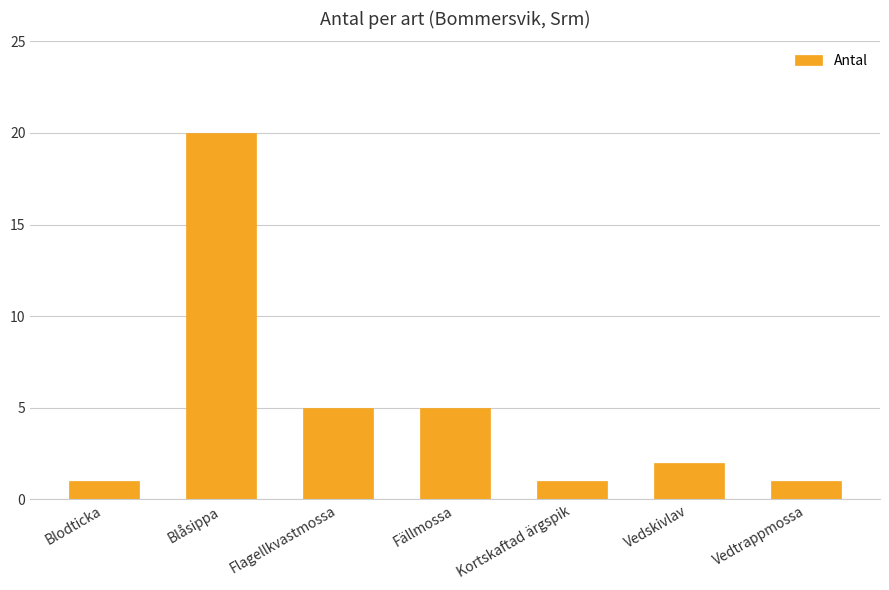

True or false: the data shows 1 at Blodticka.

True